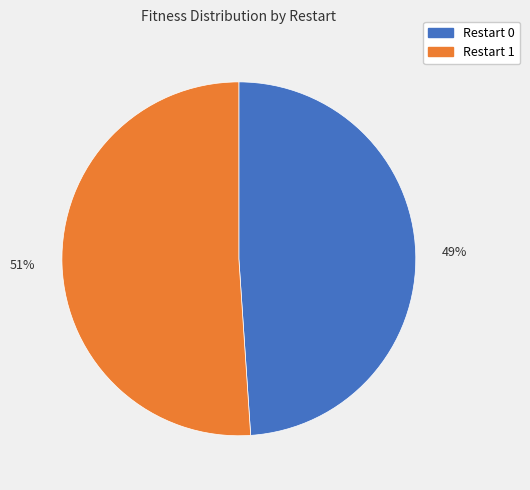

Approximately how many times larger is the value at Restart 1 compared to Restart 0?

1.0